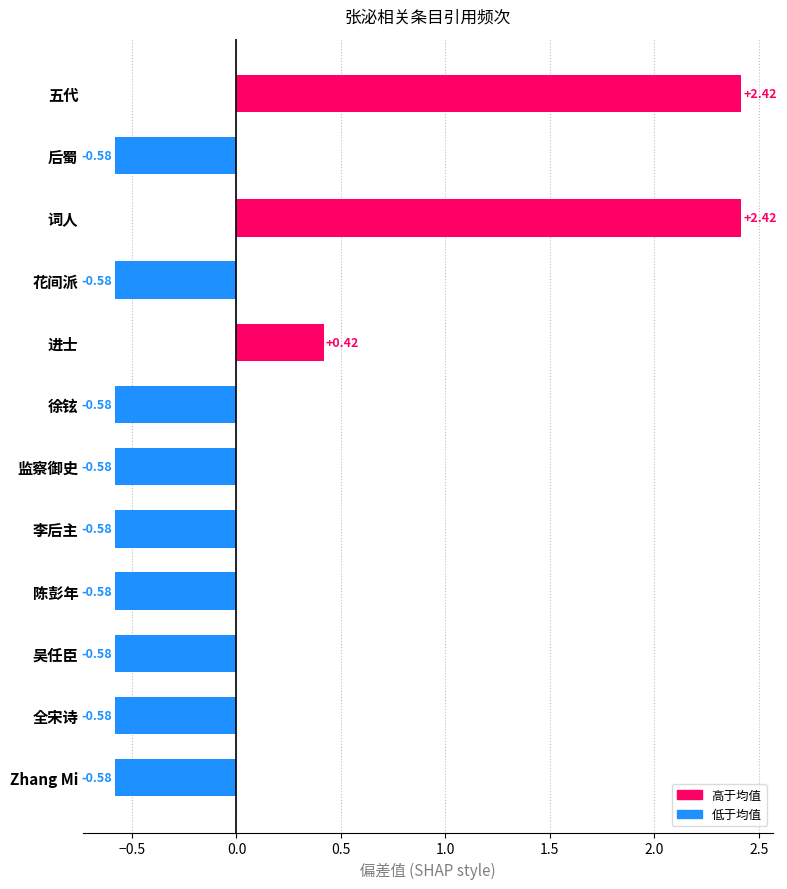

How many series are shown in this chart?

1